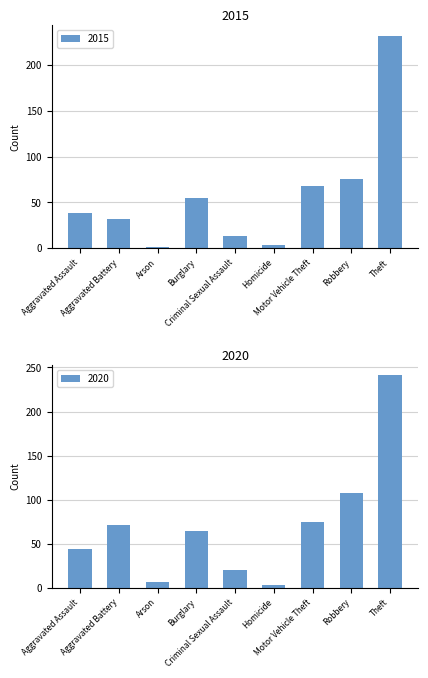

True or false: 2020 has a value of 48 at Motor Vehicle Theft.

False